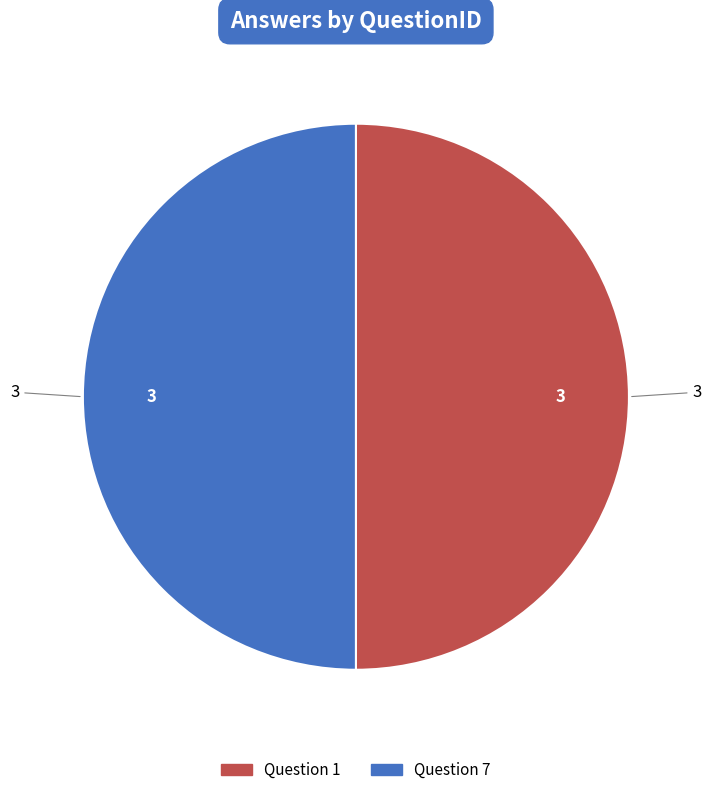

Count the number of slices in the pie.

2